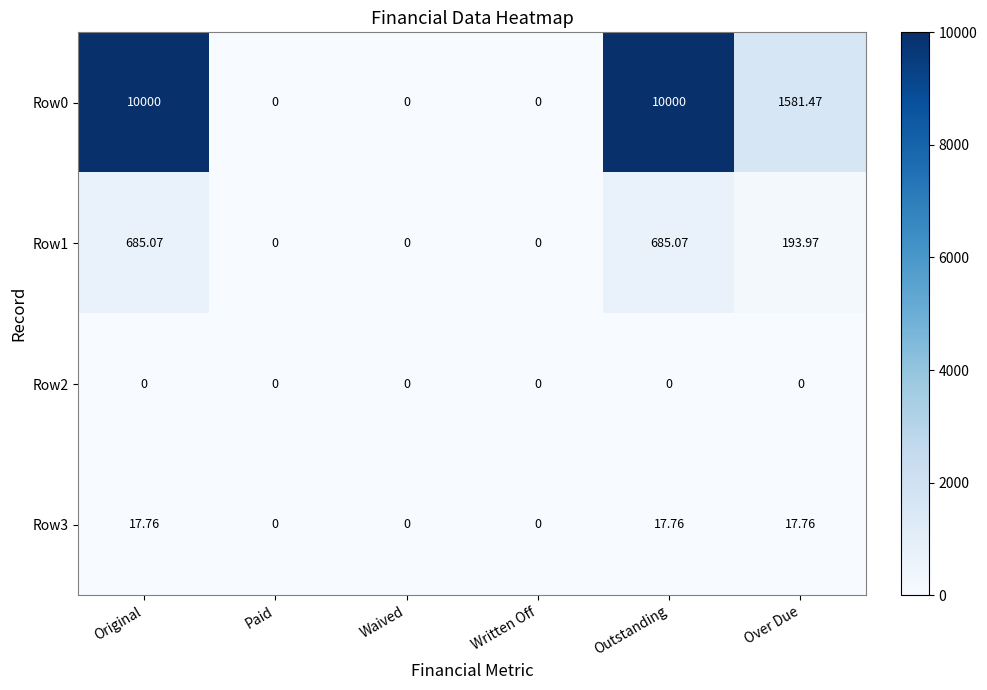

Where is Row1 nearest to the value 342?

Over Due